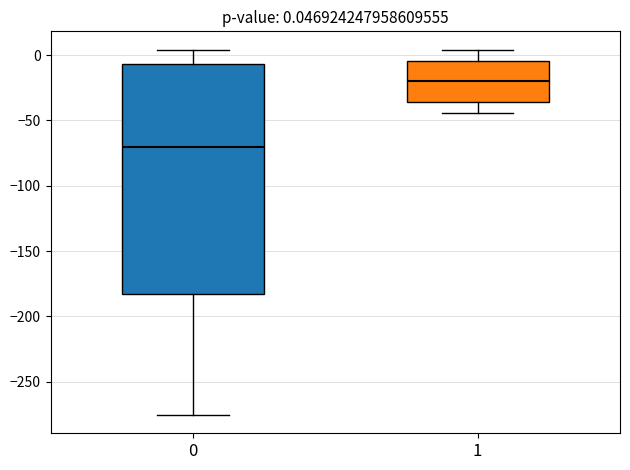

Which box has the highest median line?

1